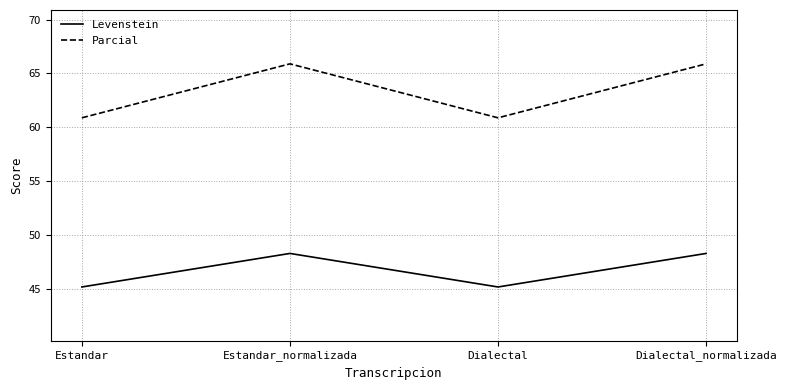

At how many categories does at least one series exceed 48?

4